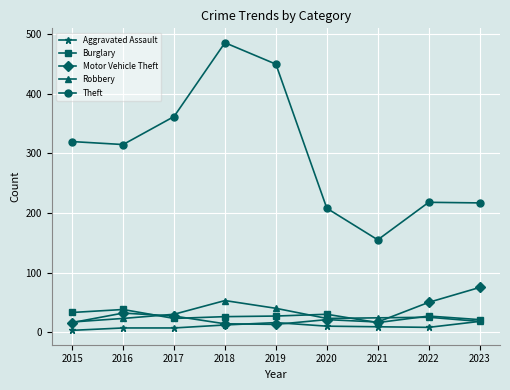

What is the minimum value shown in the chart?

3